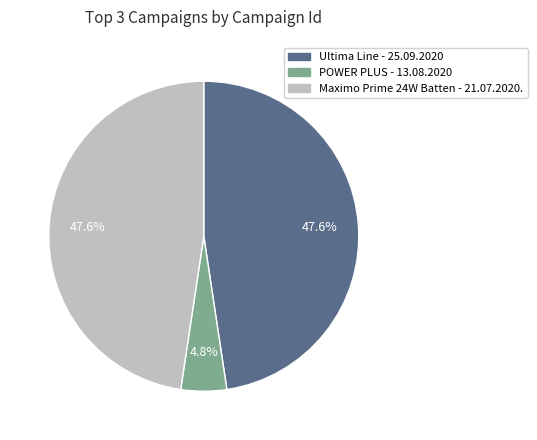

What is the smallest slice in the pie chart?

POWER PLUS - 13.08.2020